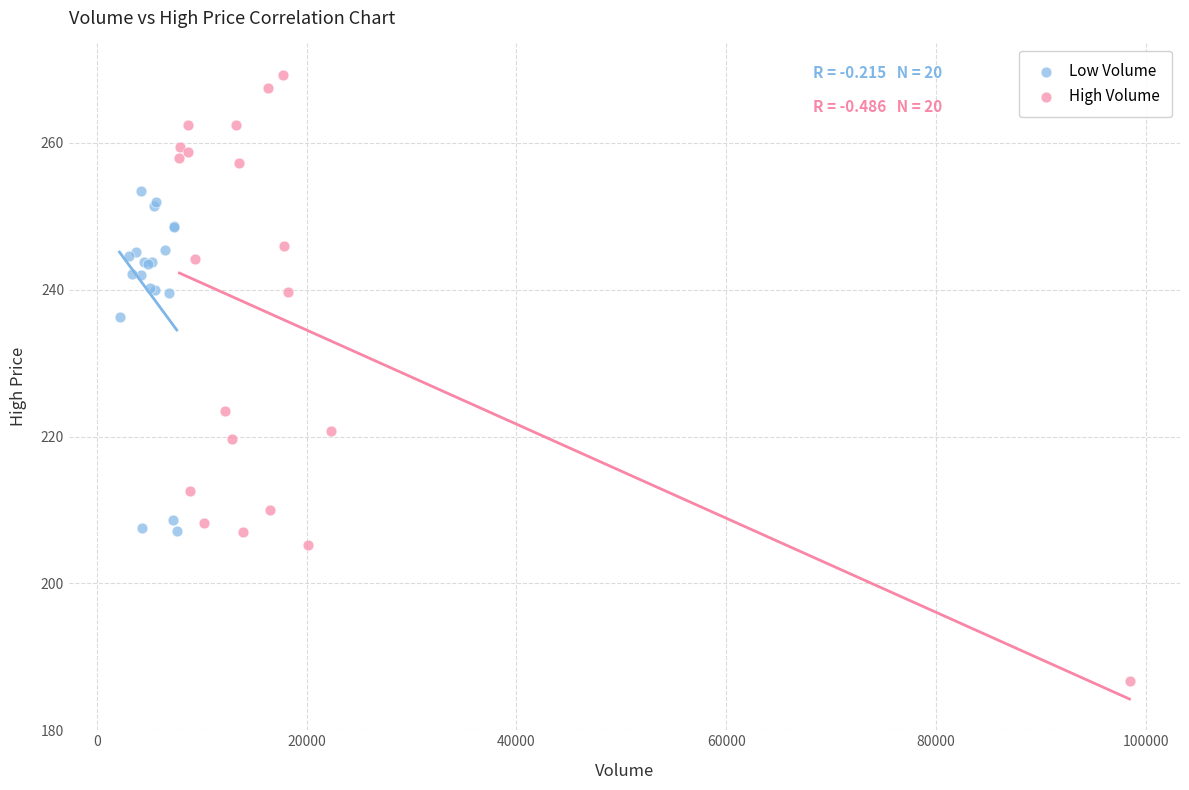

Which series reaches the minimum Y coordinate?

High Volume